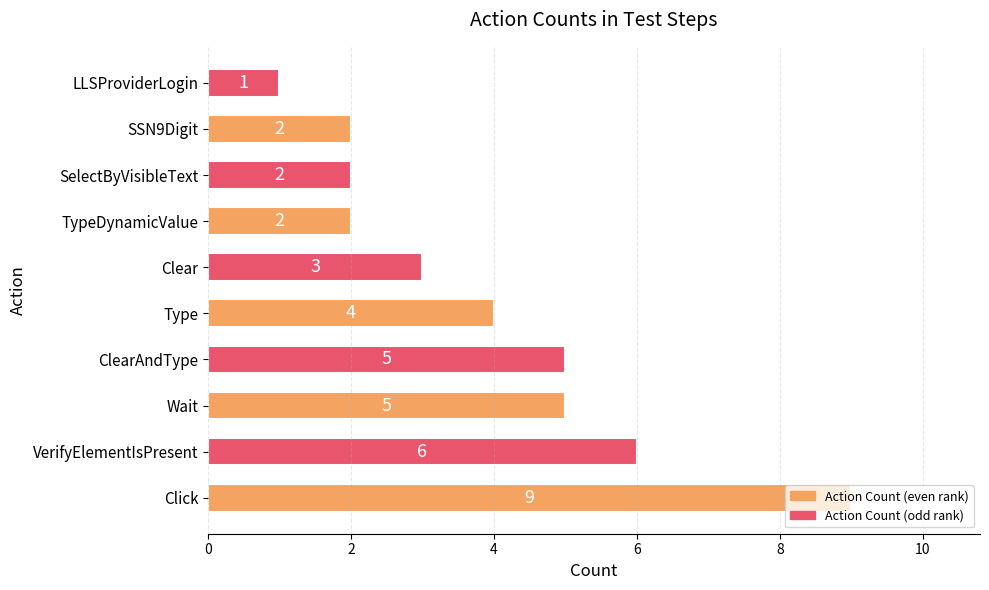

How many values are between 2 and 5?

7